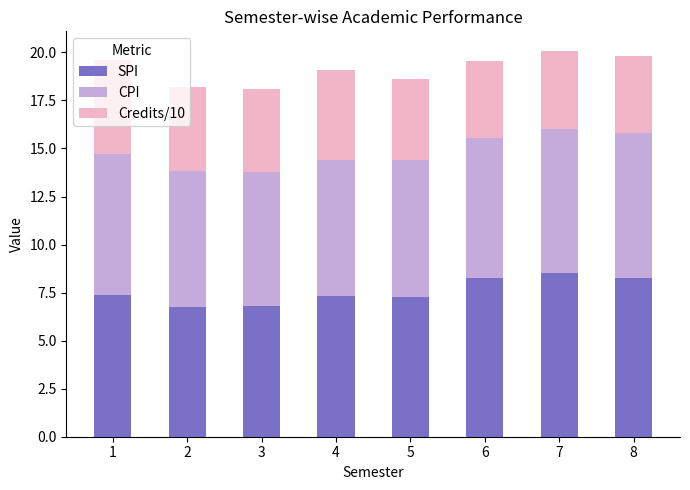

How many distinct data groups are displayed?

3